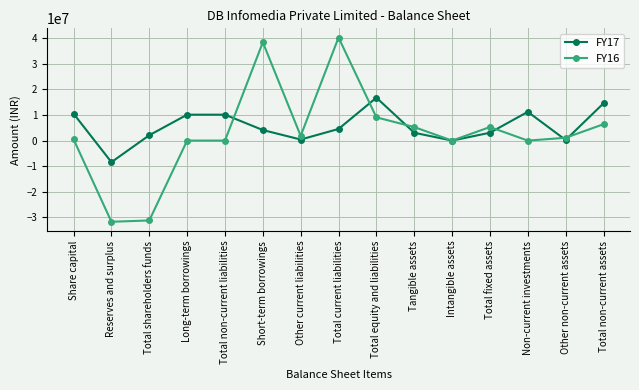

What position from the right is Intangible assets?

5